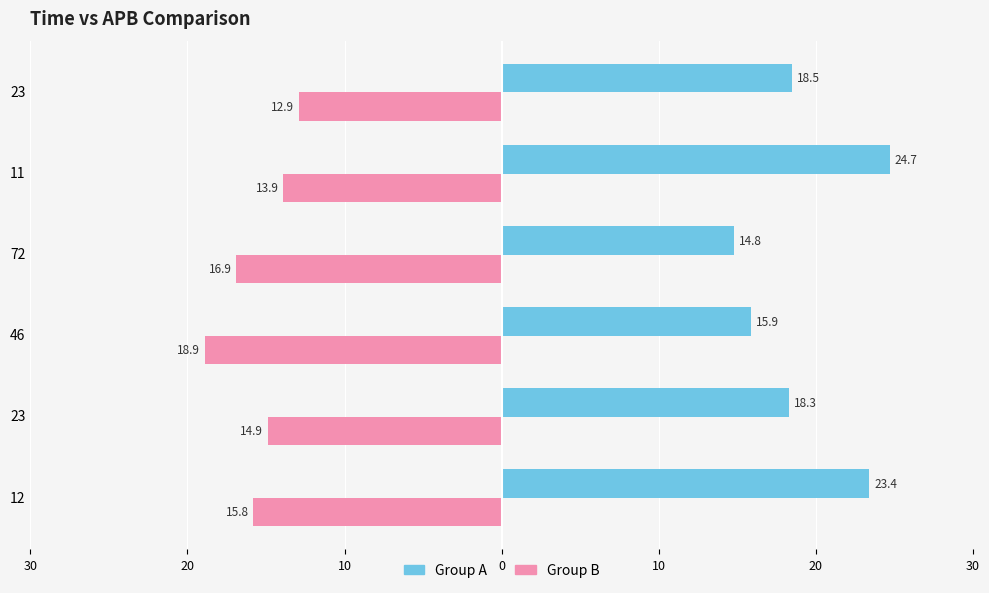

What are all the series names shown in the legend?

Group A, Group B